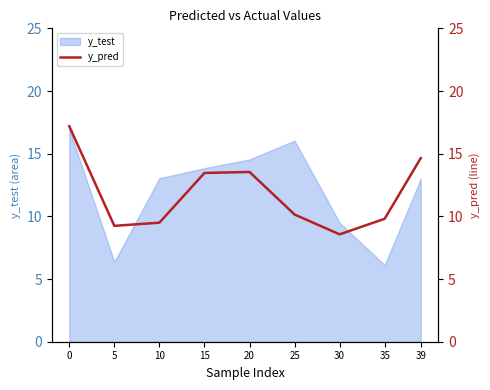

How many points are higher than both their immediate neighbors (excluding endpoints)?

1